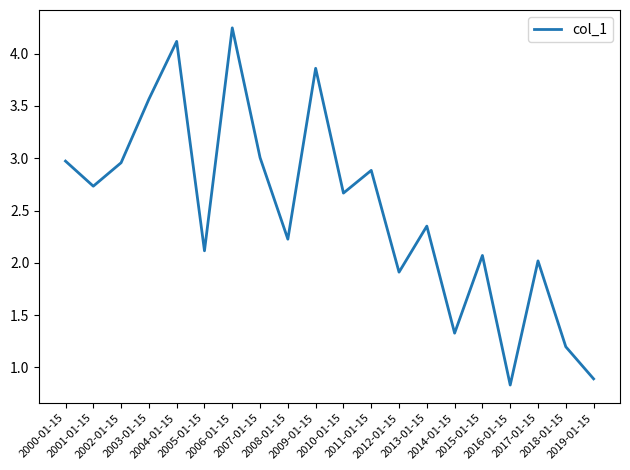

What is the difference between the second highest and second lowest values?

3.2